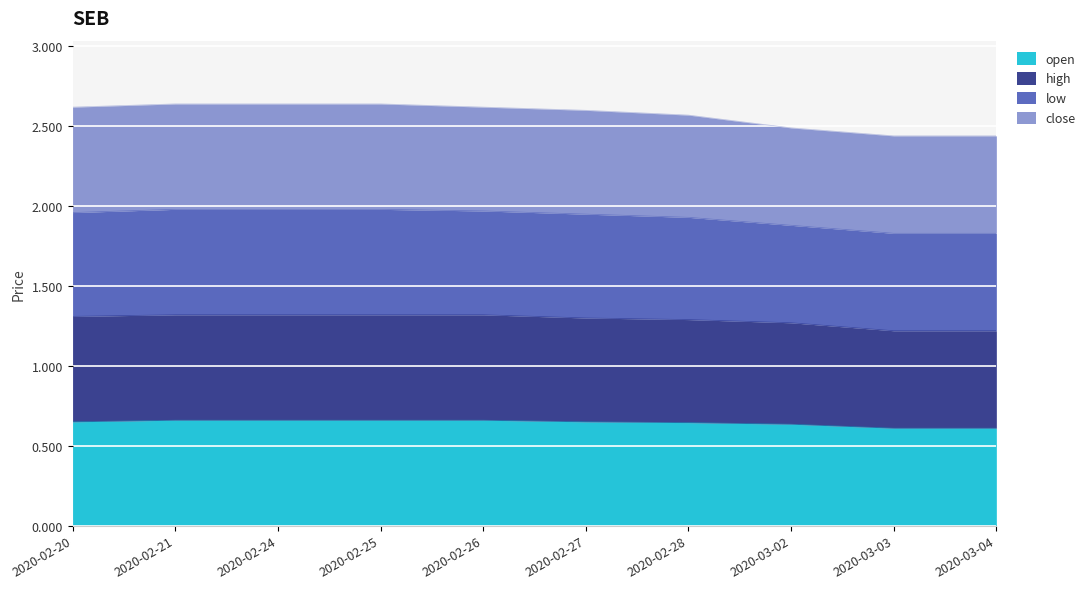

The open series shows 0.7 at 2020-02-24. True or false?

True